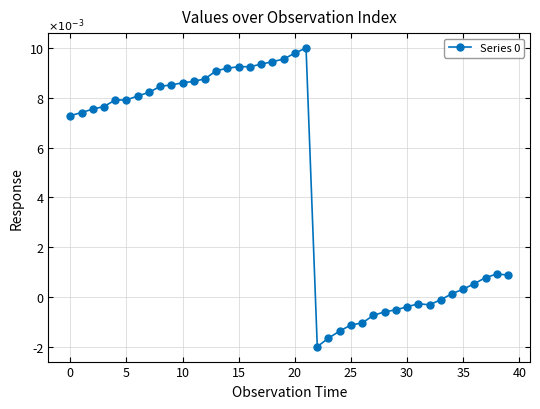

Is this an area chart (filled region under the line)?

No